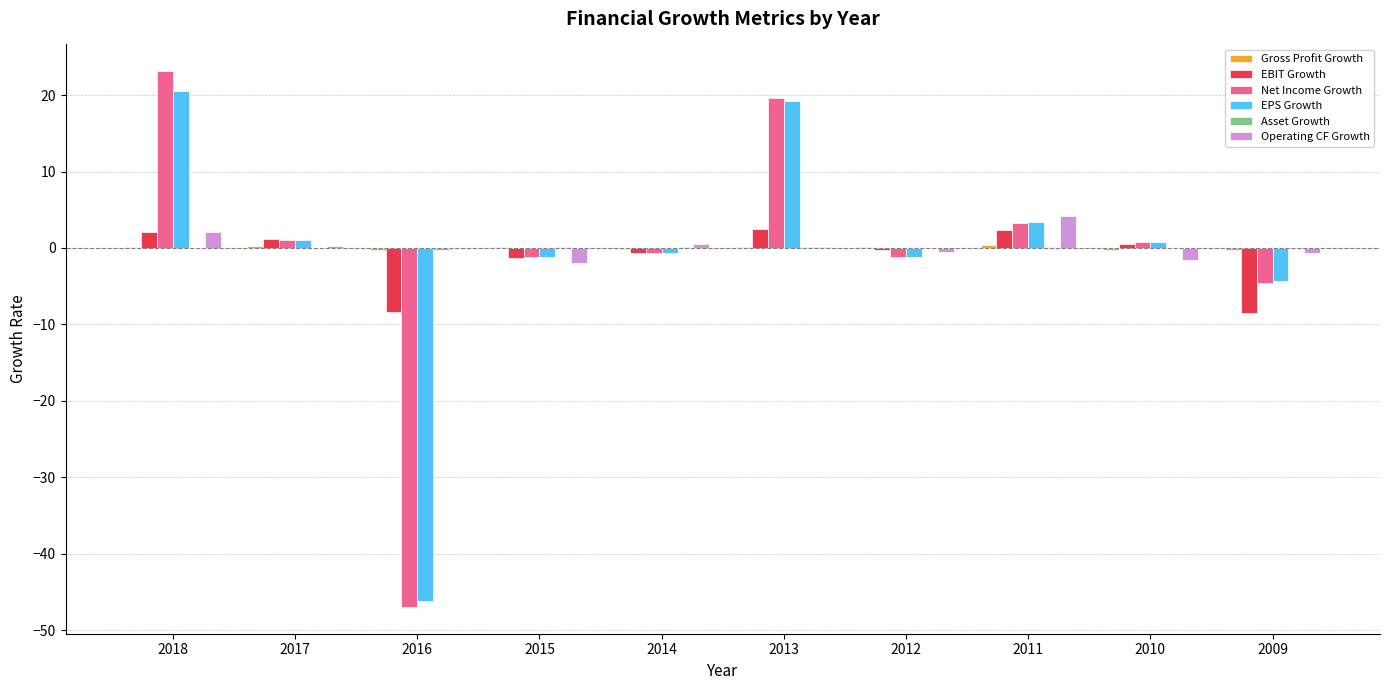

What is the sum of all EBIT Growth values?

-10.7